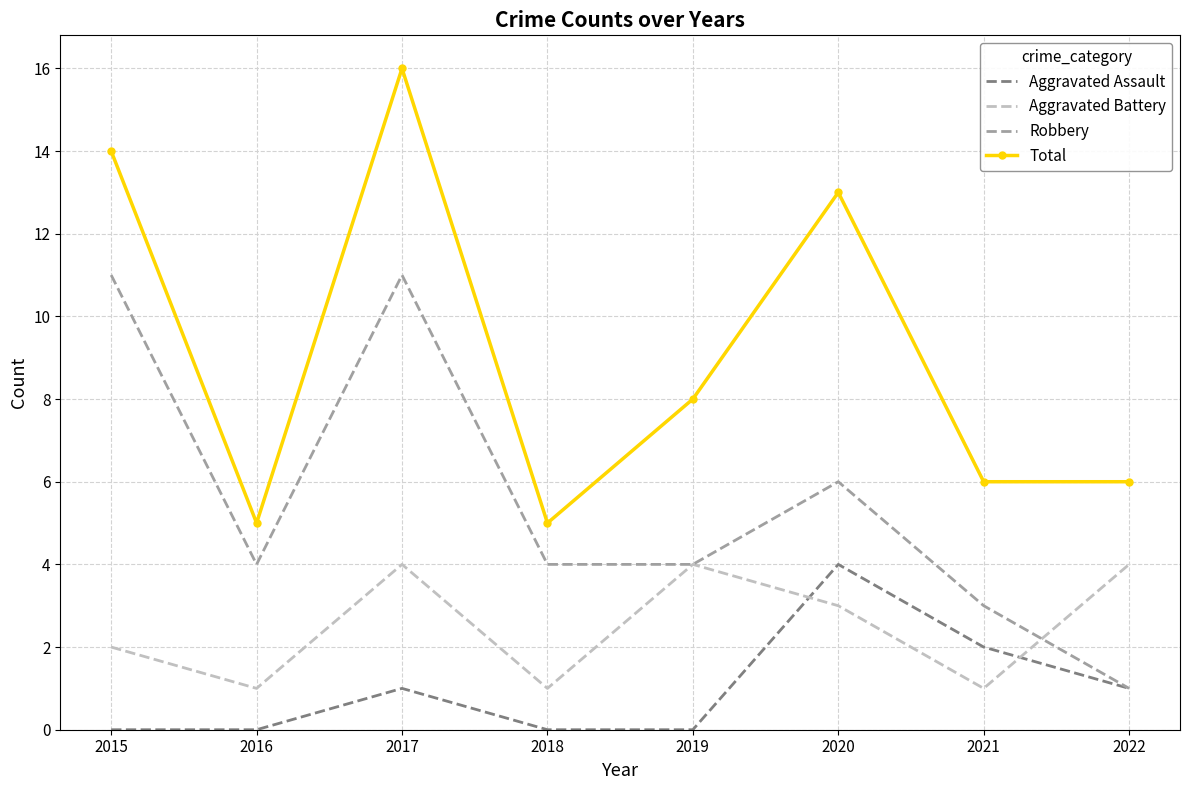

List the series in order of their overall mean, lowest first.

Aggravated Assault, Aggravated Battery, Robbery, Total